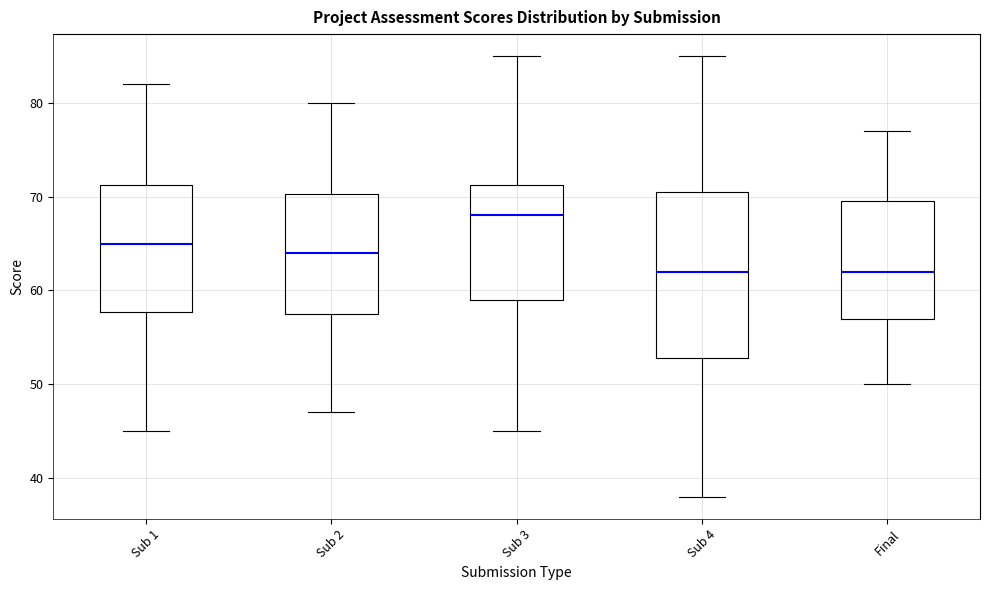

Which box's median line is the highest?

Sub 3